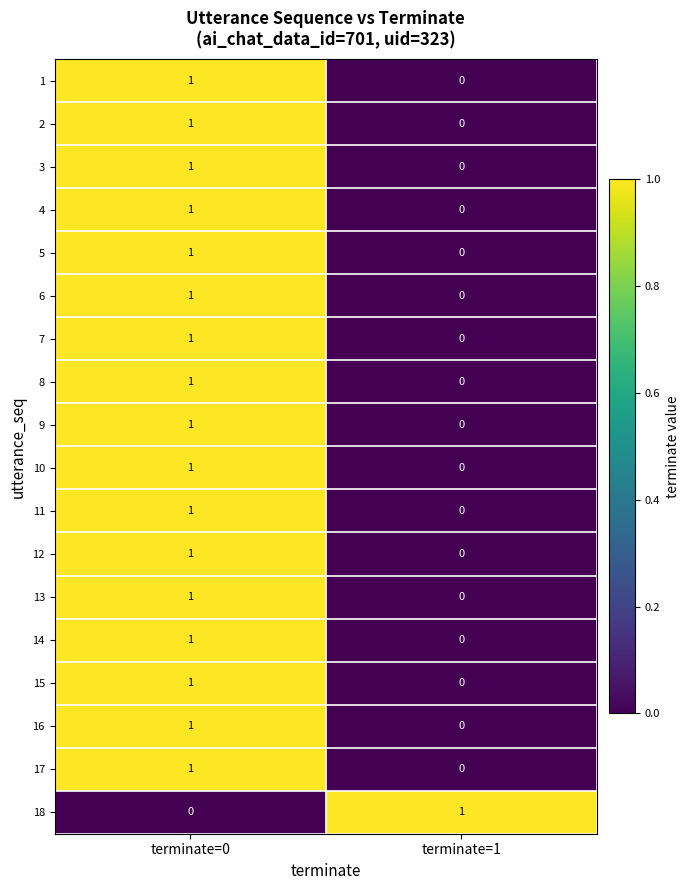

At which label is 1 closest to 0?

terminate=1